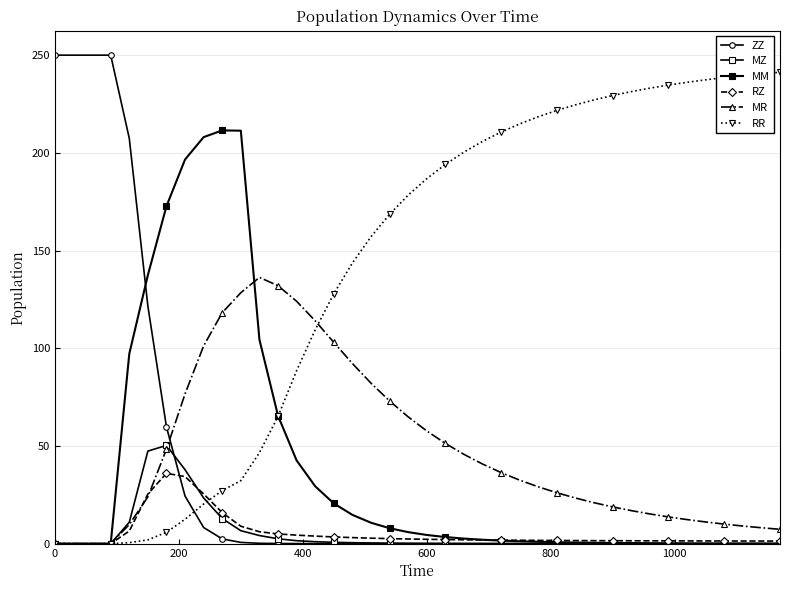

How many lines are shown in the chart?

6